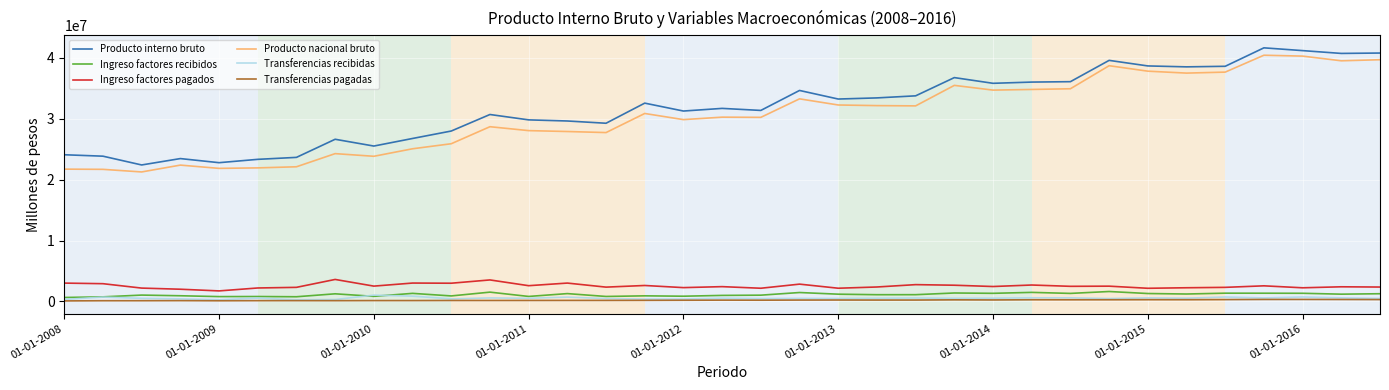

How many series are shown in this chart?

6